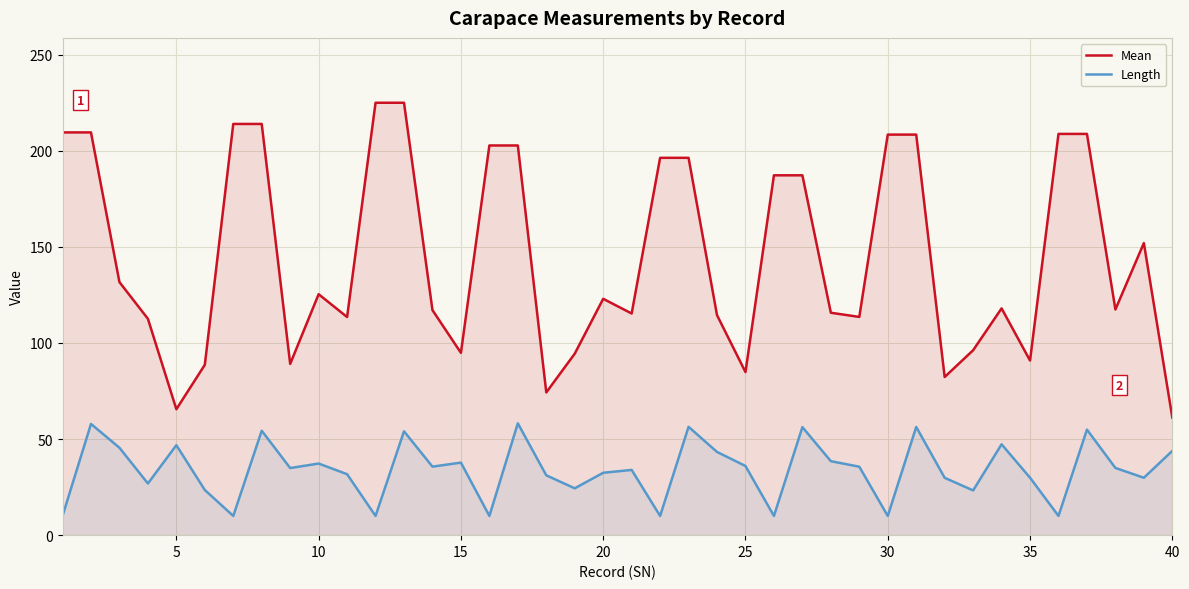

True or false: Mean and Length cross at least once.

False